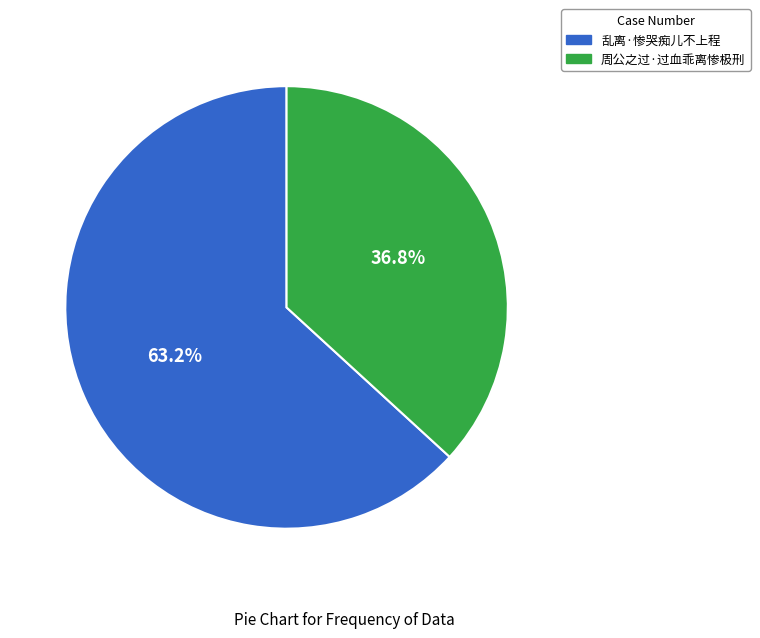

Which slice is the smallest?

周公之过·过血乖离惨极刑